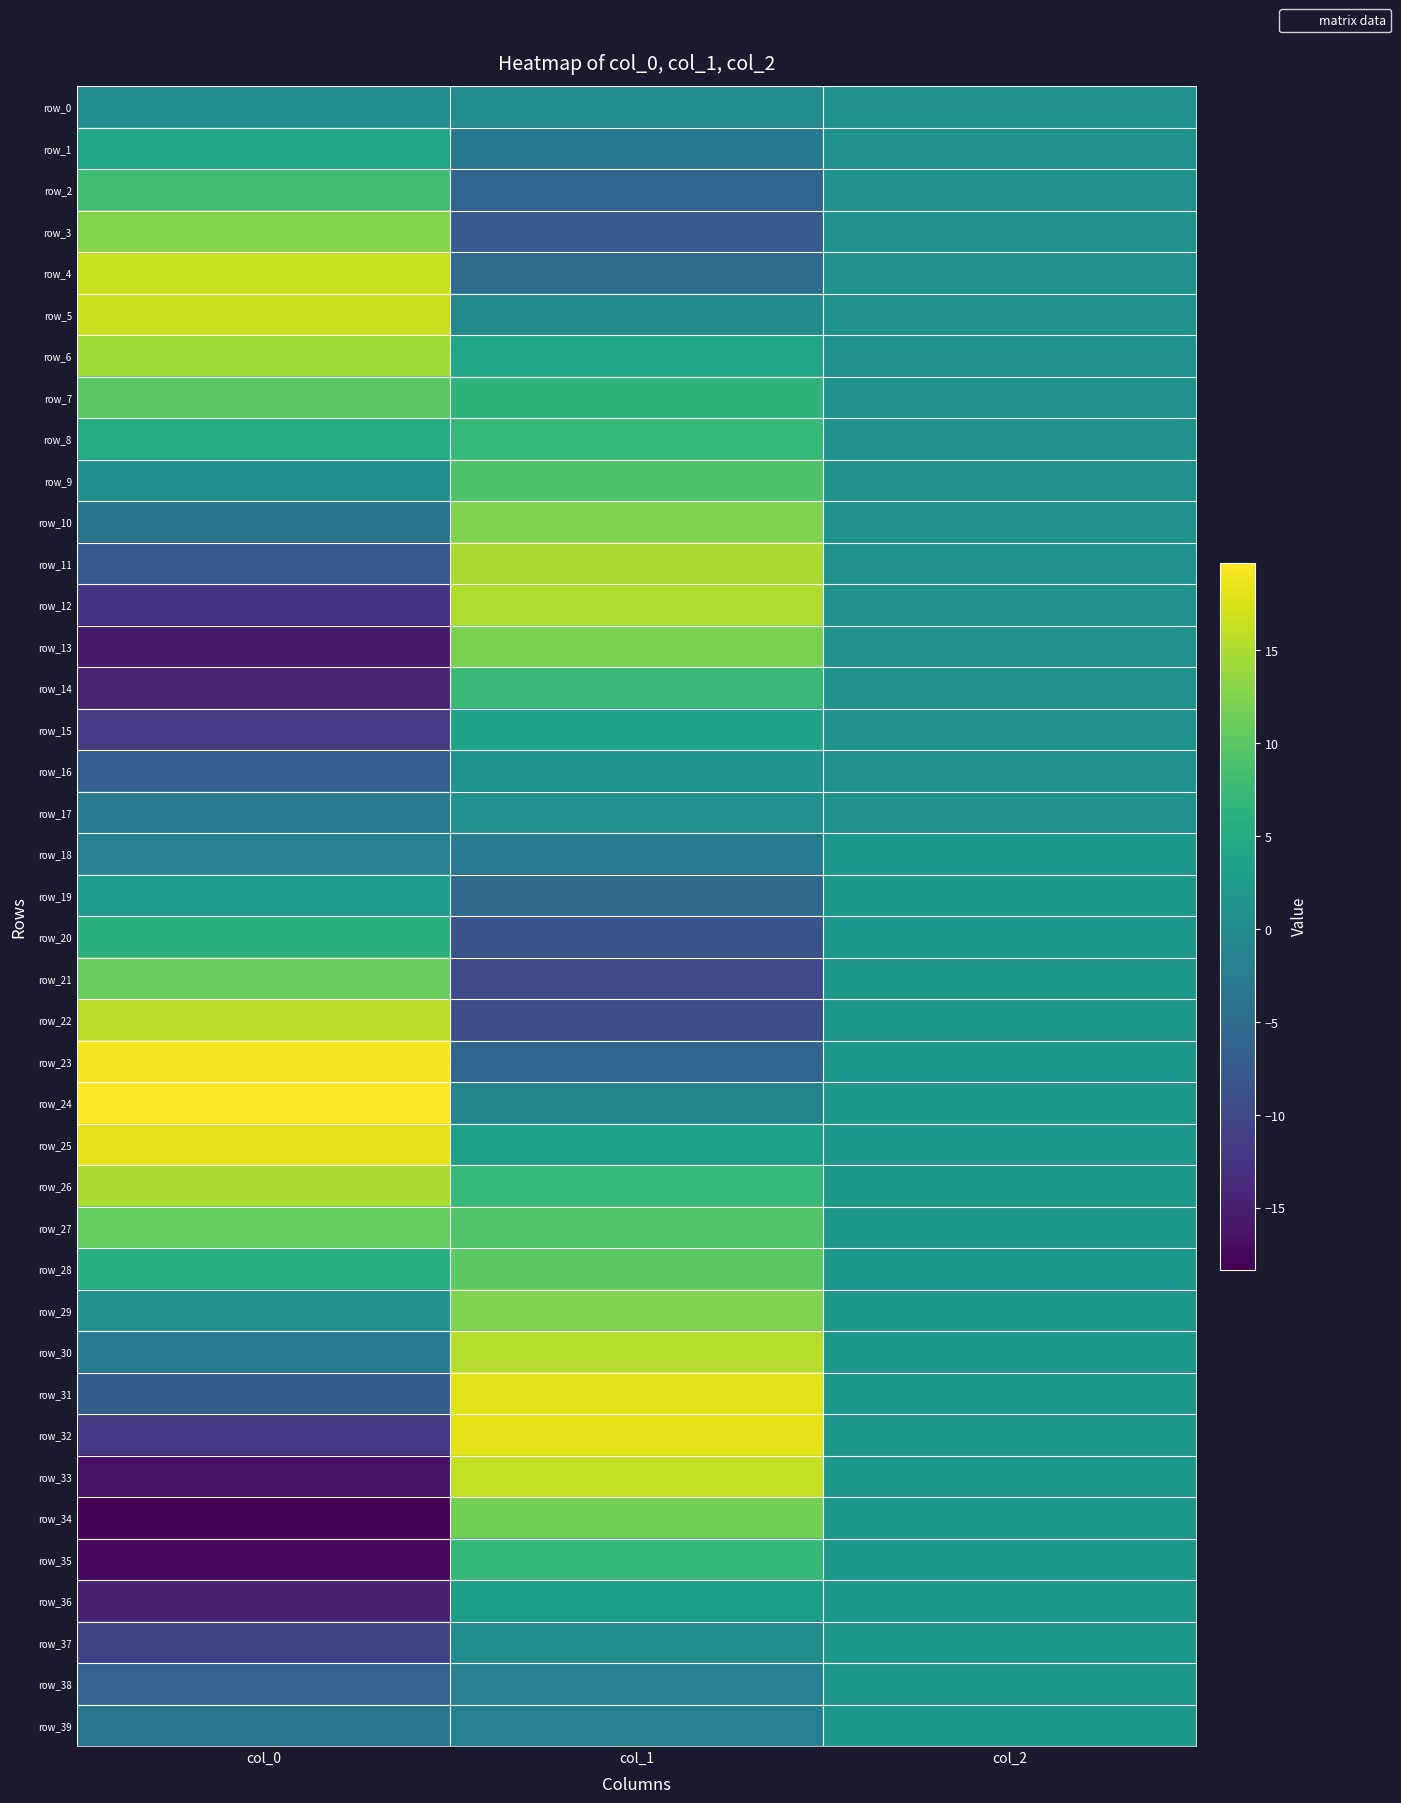

Reading right to left, extract all data points from this chart.

row_0: col_2=1.0	col_1=0.0	col_0=0.0
row_1: col_2=1.0	col_1=-2.9	col_0=4.0
row_2: col_2=1.0	col_1=-6.1	col_0=7.8
row_3: col_2=1.0	col_1=-7.2	col_0=12.6
row_4: col_2=1.0	col_1=-5.0	col_0=16.5
row_5: col_2=1.0	col_1=-0.2	col_0=16.7
row_6: col_2=1.0	col_1=4.1	col_0=14.2
row_7: col_2=1.0	col_1=6.4	col_0=9.9
row_8: col_2=1.0	col_1=7.2	col_0=5.0
row_9: col_2=1.0	col_1=9.2	col_0=0.4
row_10: col_2=1.0	col_1=12.3	col_0=-3.5
row_11: col_2=1.0	col_1=15.0	col_0=-7.6
row_12: col_2=1.0	col_1=15.2	col_0=-12.6
row_13: col_2=1.0	col_1=12.1	col_0=-15.5
row_14: col_2=1.0	col_1=7.4	col_0=-14.7
row_15: col_2=1.0	col_1=3.5	col_0=-11.5
row_16: col_2=1.0	col_1=1.6	col_0=-7.0
row_17: col_2=1.0	col_1=1.0	col_0=-2.7
row_18: col_2=2.0	col_1=-2.4	col_0=-1.8
row_19: col_2=2.0	col_1=-5.4	col_0=2.3
row_20: col_2=2.0	col_1=-8.6	col_0=6.1
row_21: col_2=2.0	col_1=-10.0	col_0=10.9
row_22: col_2=2.0	col_1=-9.1	col_0=15.7
row_23: col_2=2.0	col_1=-5.9	col_0=19.0
row_24: col_2=2.0	col_1=-1.2	col_0=19.7
row_25: col_2=2.0	col_1=3.4	col_0=18.2
row_26: col_2=2.0	col_1=7.1	col_0=15.0
row_27: col_2=2.0	col_1=9.4	col_0=10.5
row_28: col_2=2.0	col_1=10.2	col_0=5.6
row_29: col_2=2.0	col_1=12.4	col_0=1.2
row_30: col_2=2.0	col_1=15.4	col_0=-2.8
row_31: col_2=2.0	col_1=17.9	col_0=-7.0
row_32: col_2=2.0	col_1=18.2	col_0=-12.0
row_33: col_2=2.0	col_1=16.2	col_0=-16.6
row_34: col_2=2.0	col_1=11.8	col_0=-18.3
row_35: col_2=2.0	col_1=7.1	col_0=-17.6
row_36: col_2=2.0	col_1=3.0	col_0=-14.9
row_37: col_2=2.0	col_1=0.0	col_0=-11.0
row_38: col_2=2.0	col_1=-1.5	col_0=-6.3
row_39: col_2=2.0	col_1=-2.0	col_0=-3.4